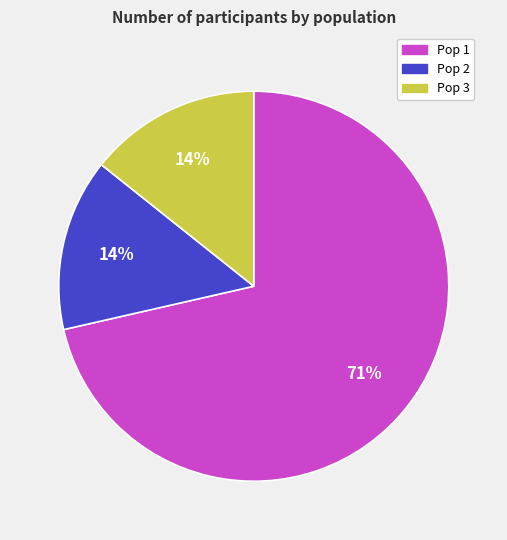

Is the sum of Pop 1 and Pop 3 greater than half?

Yes